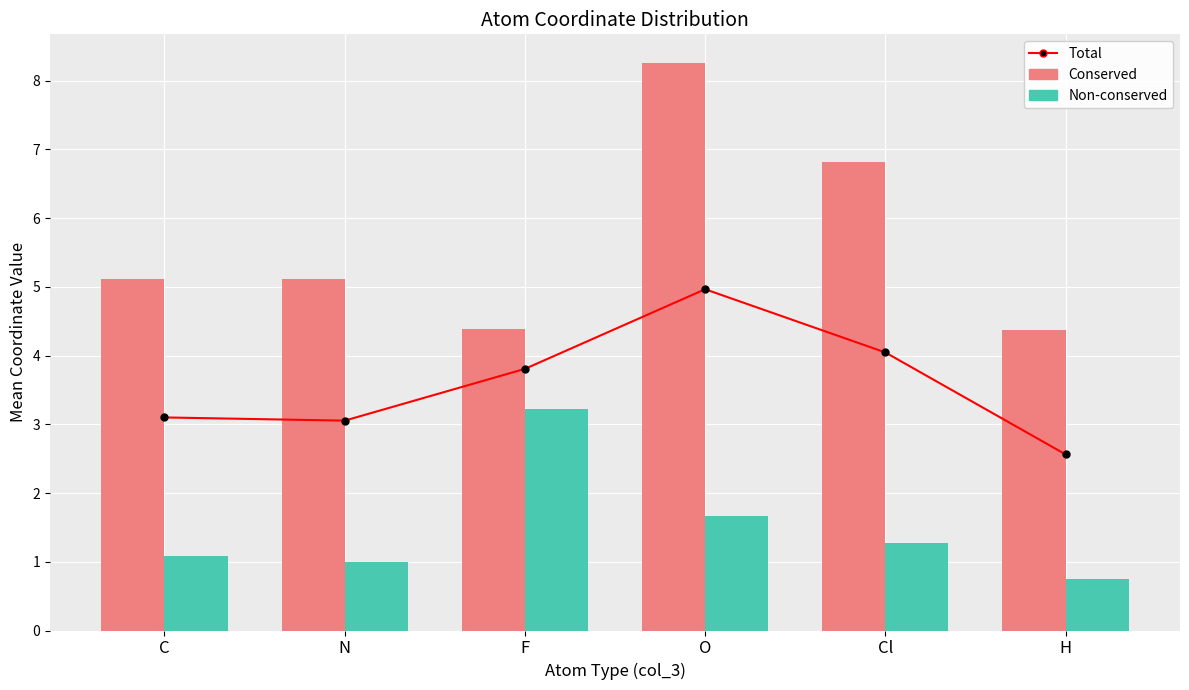

What position from the left is Cl?

5